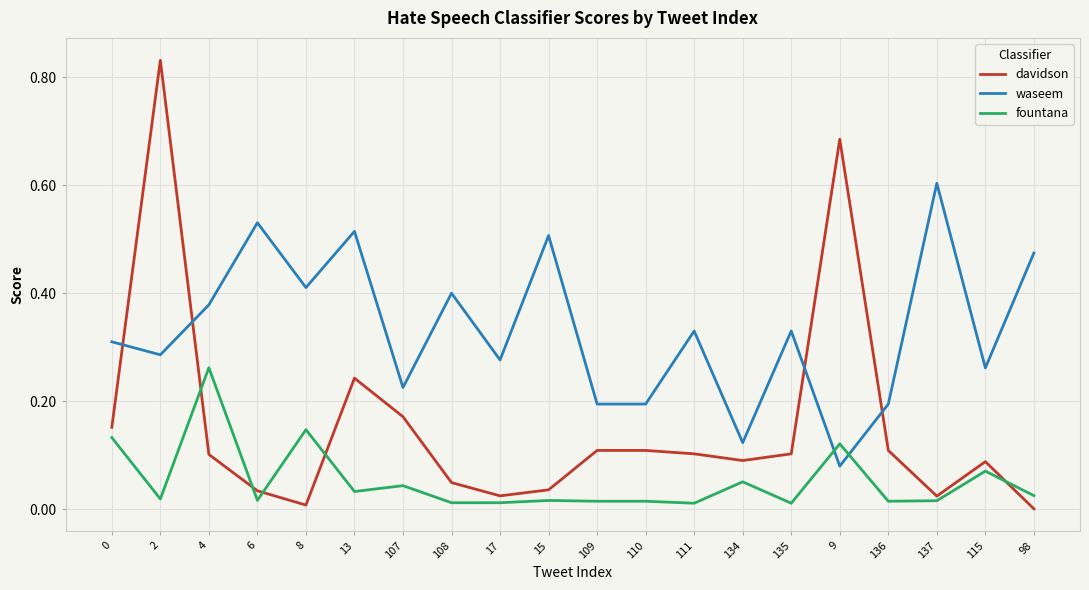

Between 8 and 13, which series saw the biggest shift?

davidson